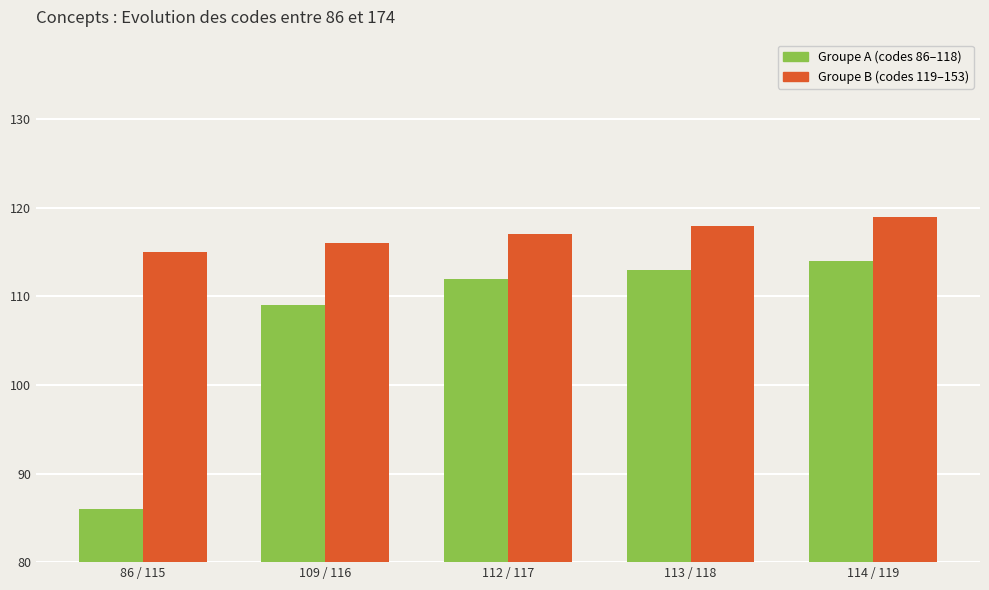

Which label corresponds to the smallest value in the chart?

86 / 115